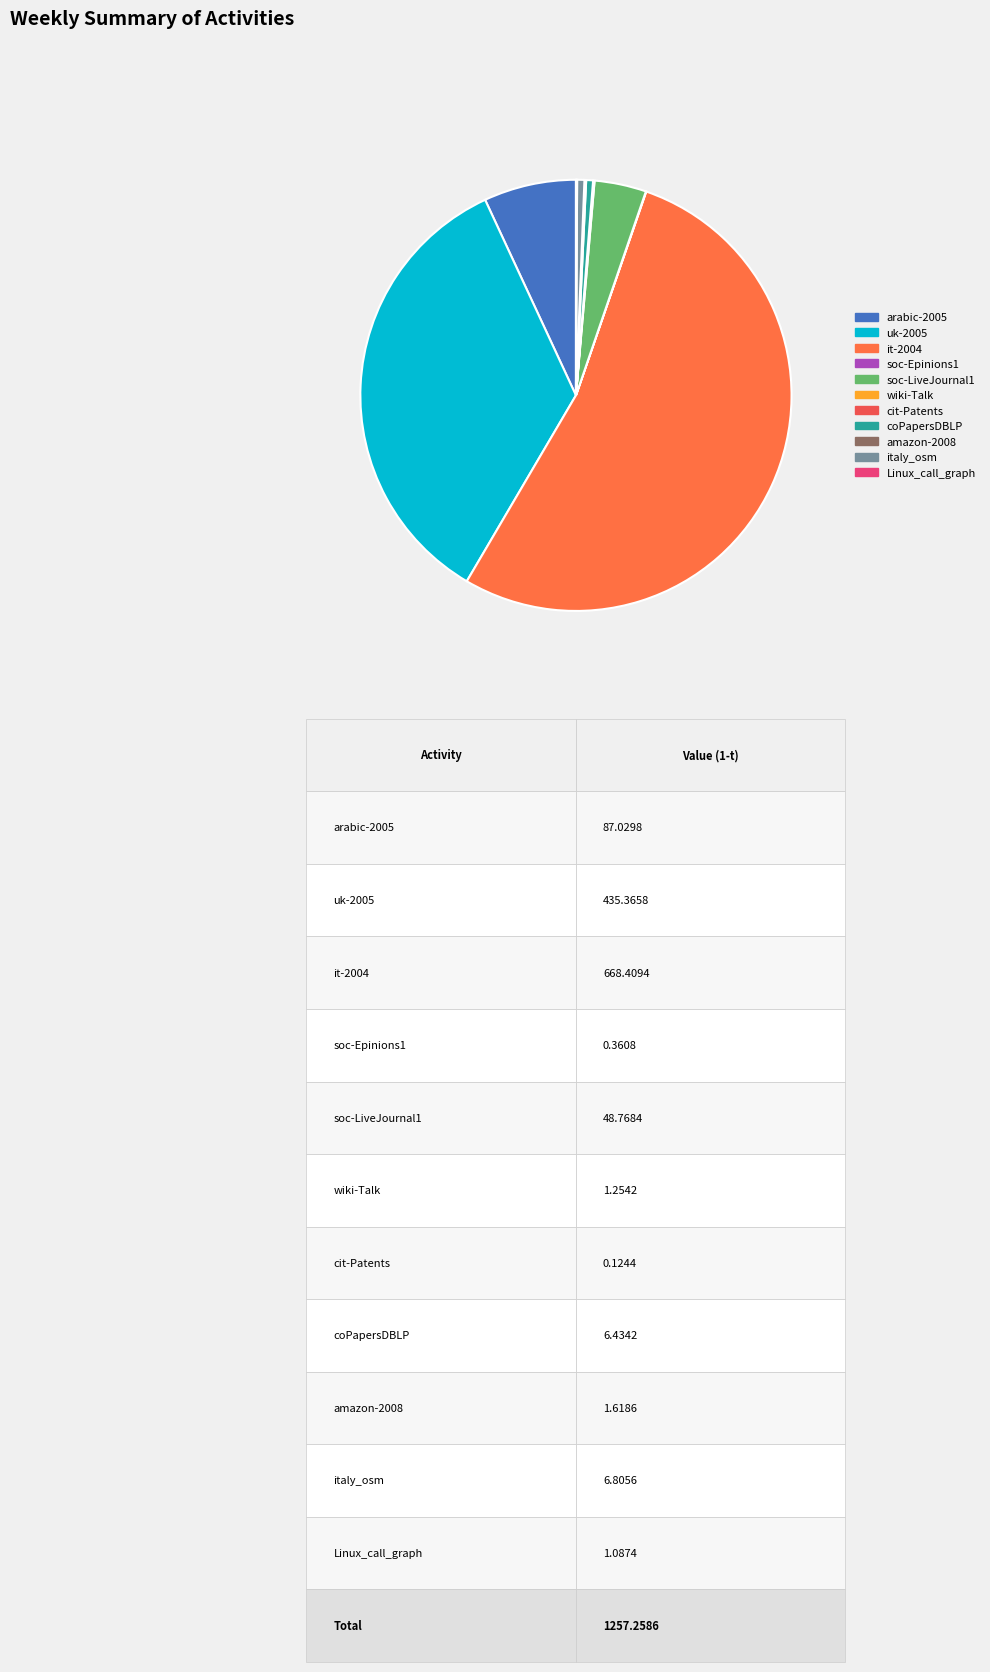

To the nearest percent, what is the combined percentage of it-2004 and wiki-Talk?

53%